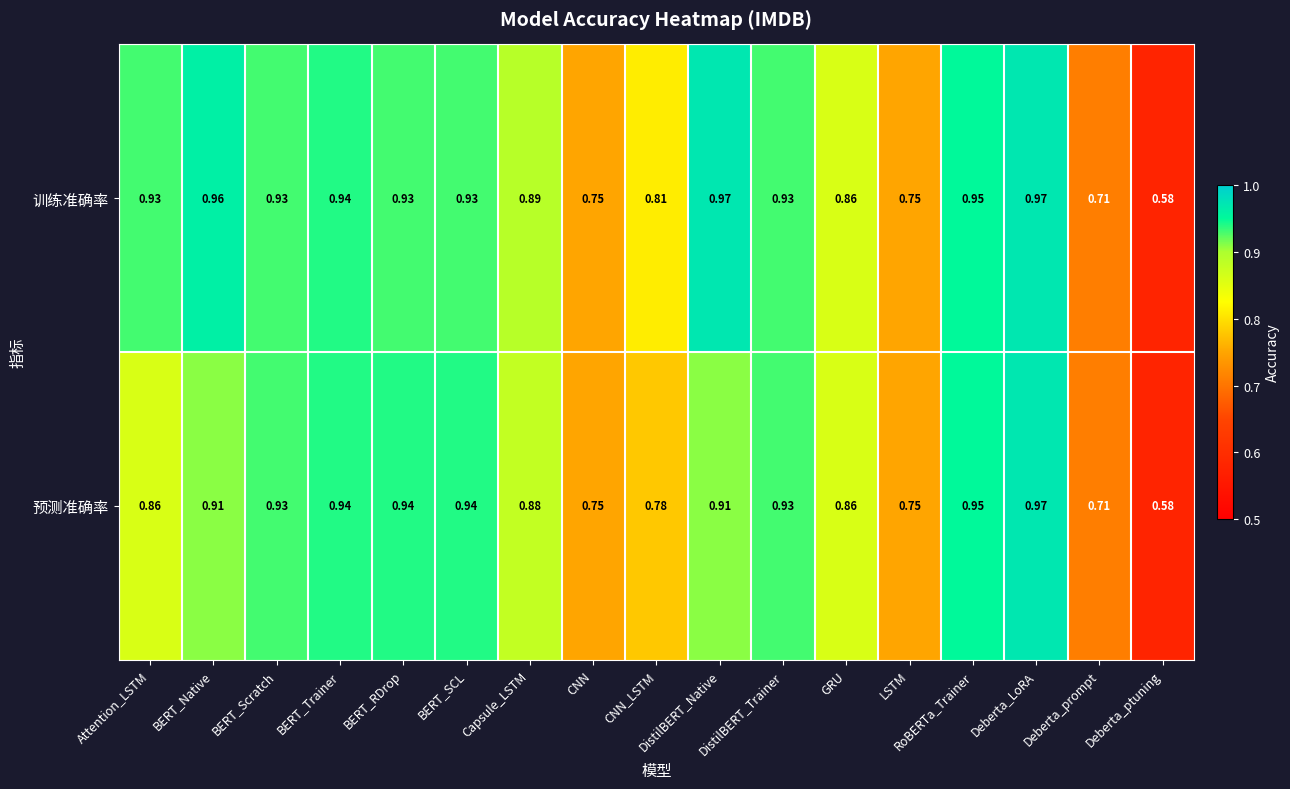

Rank the series by their average value, from lowest to highest.

预测准确率, 训练准确率